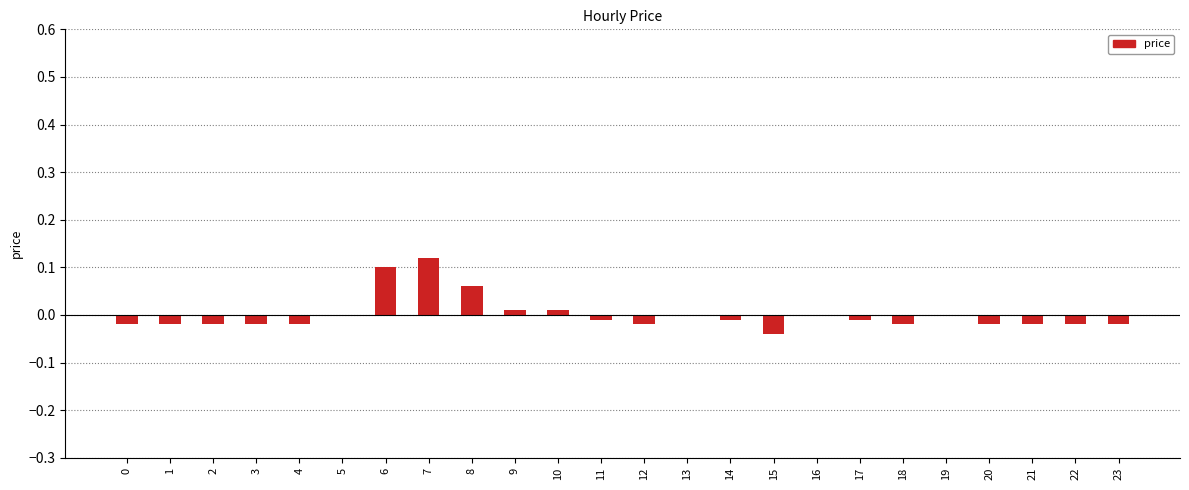

Which label corresponds to the largest value in the chart?

7